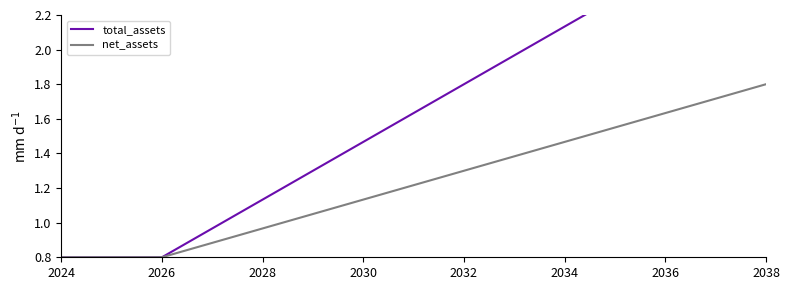

True or false: net_assets has a value of 1.3 at 2032.

True